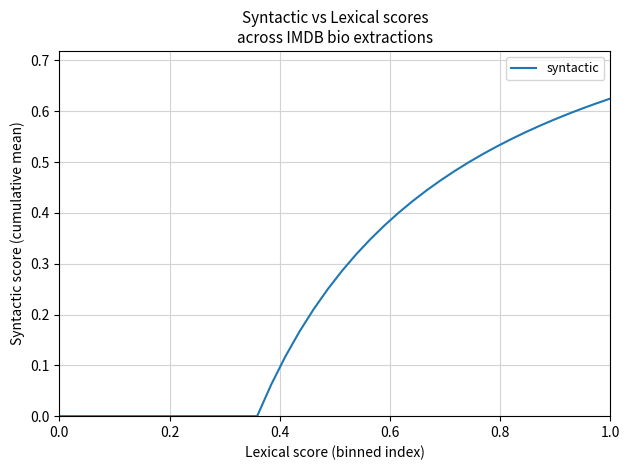

How many lines are shown in the chart?

1